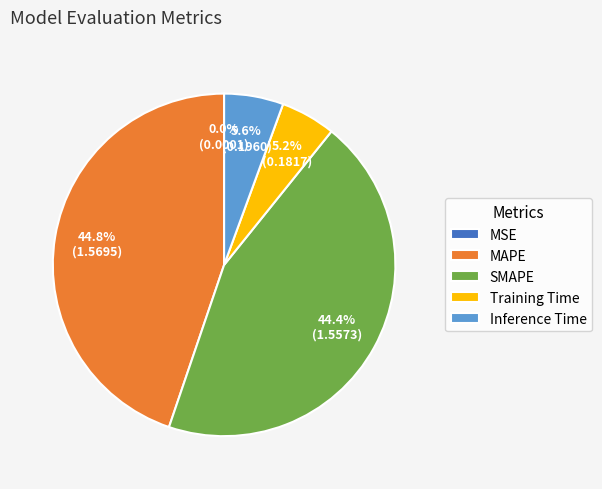

Is it true that SMAPE is 44% of the pie?

True